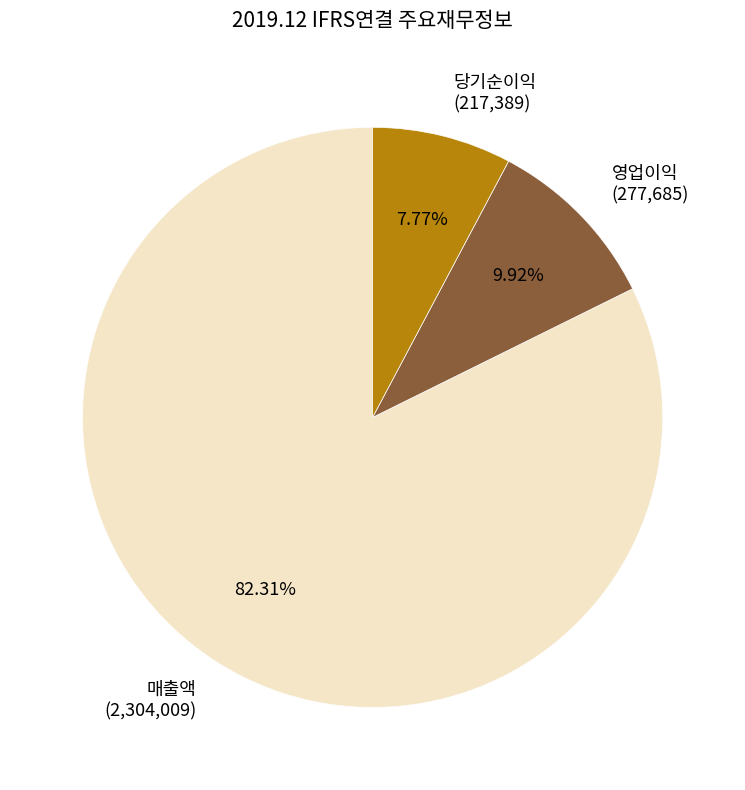

To the nearest percent, what is the average slice percentage?

33%